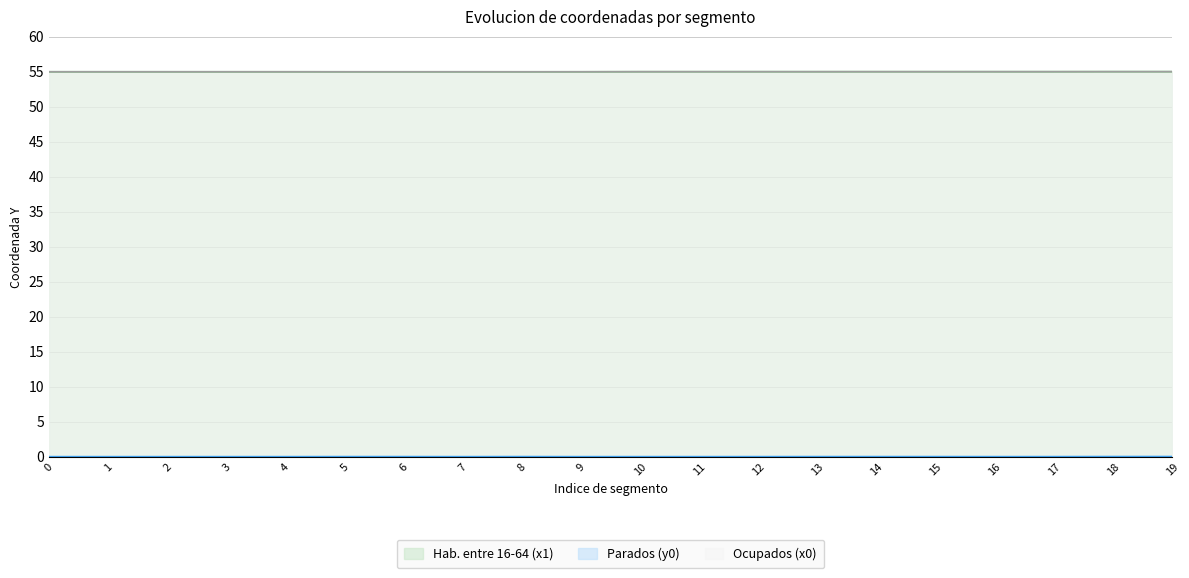

How many interior local peaks does the Parados (y0) series have?

2